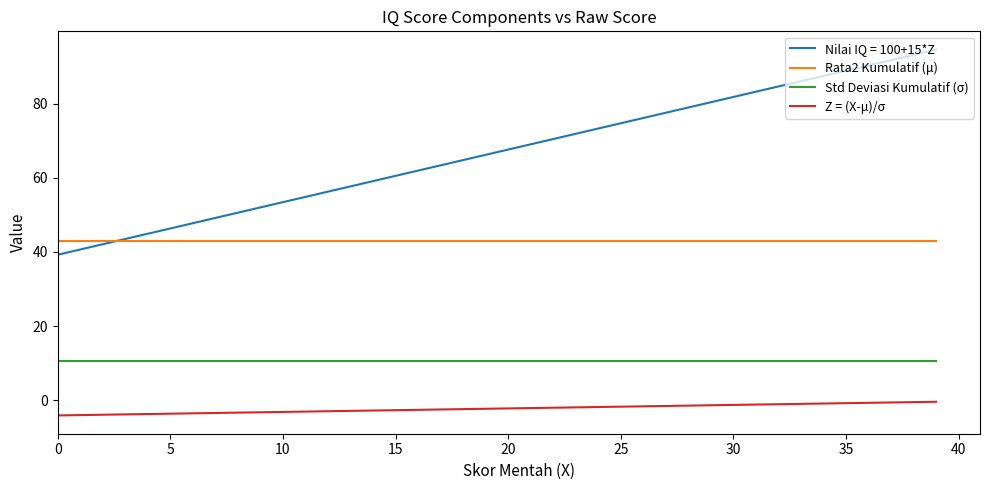

Which series has the largest total across all categories?

Nilai IQ = 100+15*Z